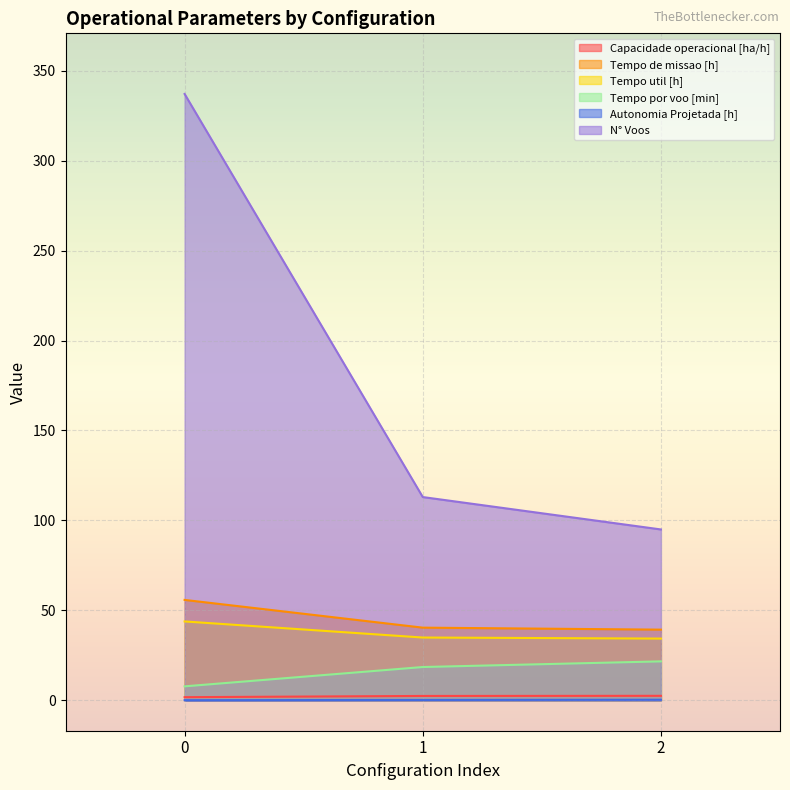

What is the difference between the maximum and minimum values in the Autonomia Projetada [h] series?

0.2